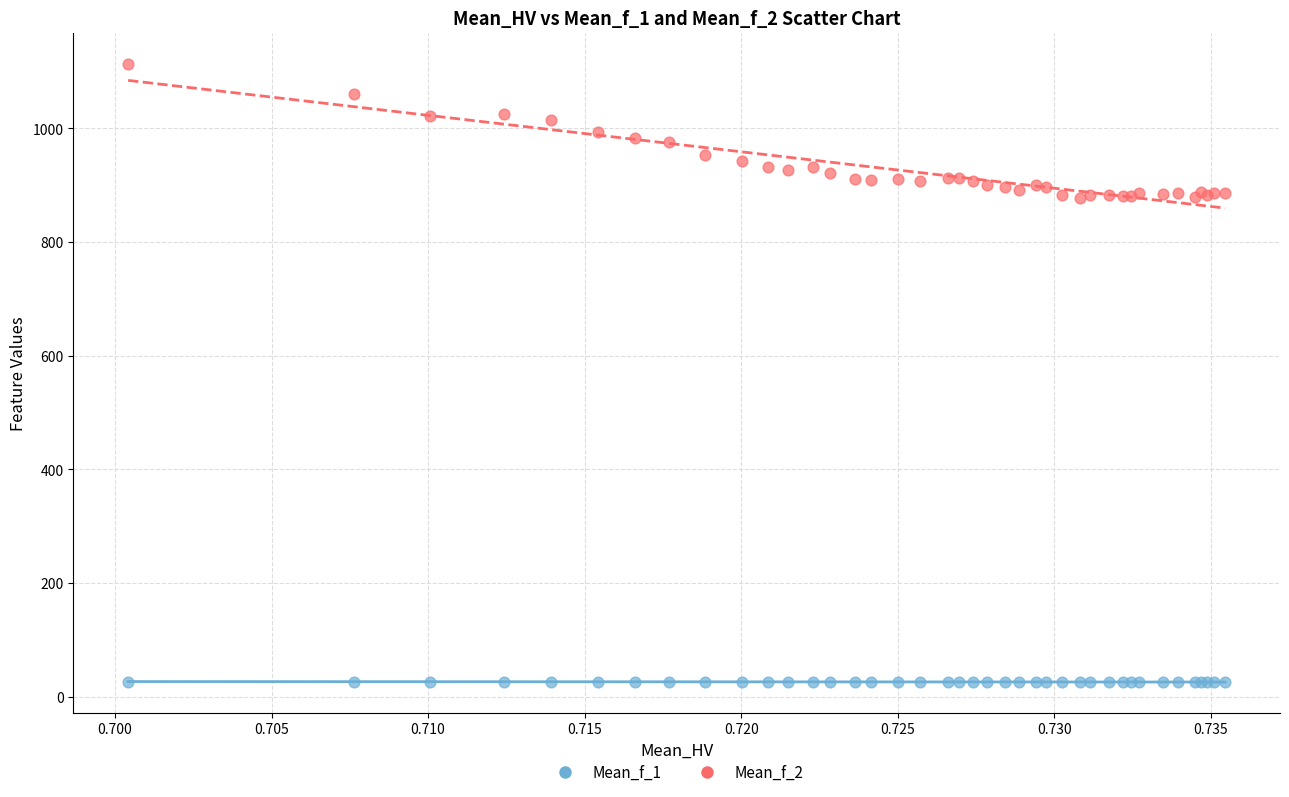

What are all the series names shown in the legend?

Mean_f_1, Mean_f_2